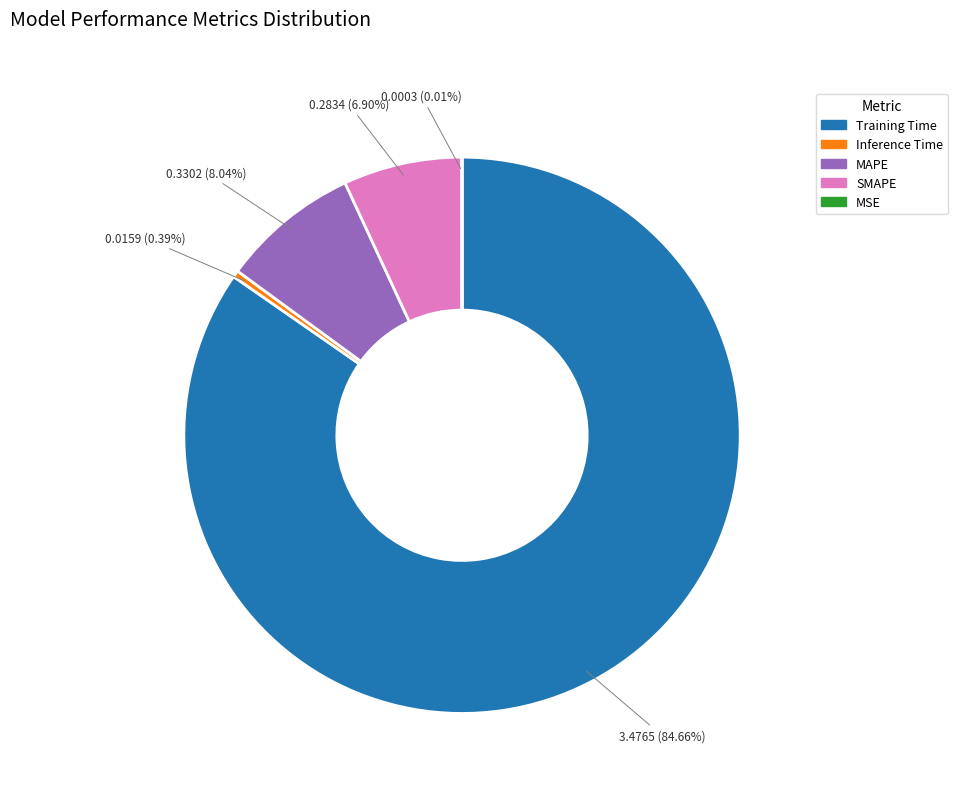

Is it true that Training Time is 85% of the pie?

True